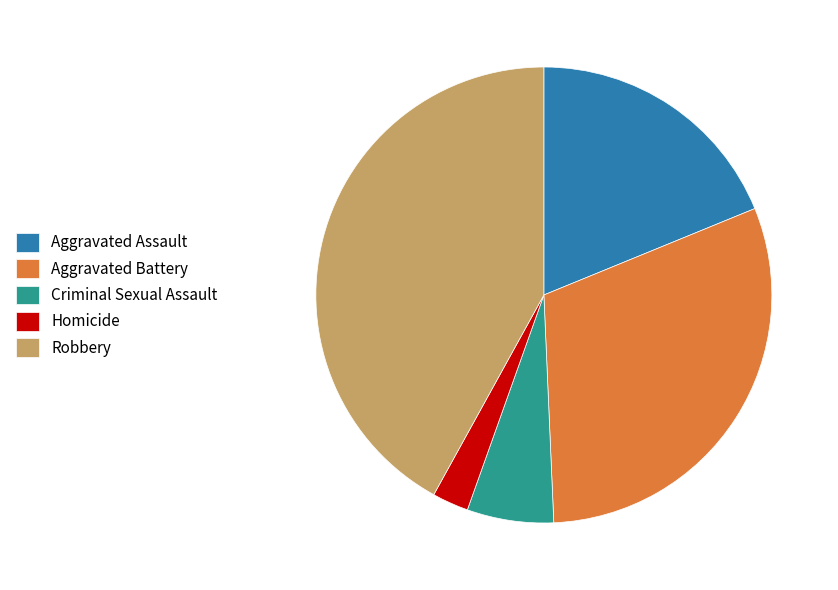

Approximately how many times larger is the value at Robbery compared to Homicide?

16.3